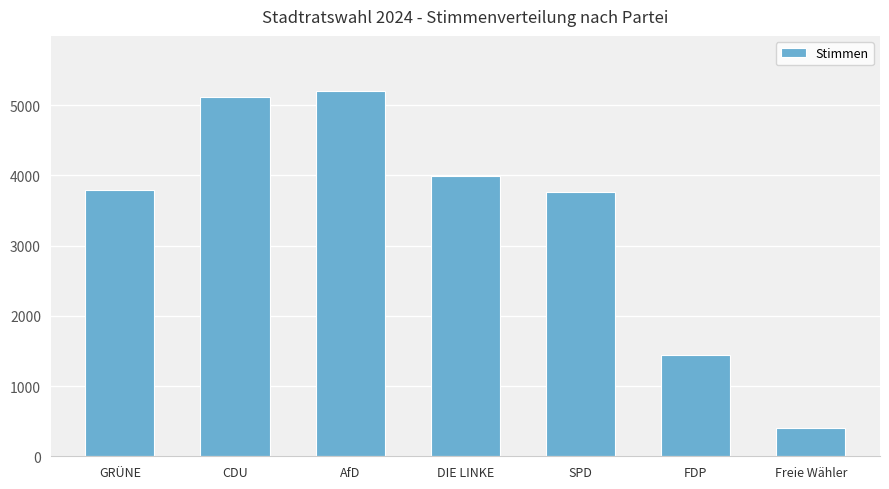

What is the approximate value at DIE LINKE, to the nearest 100?

4000